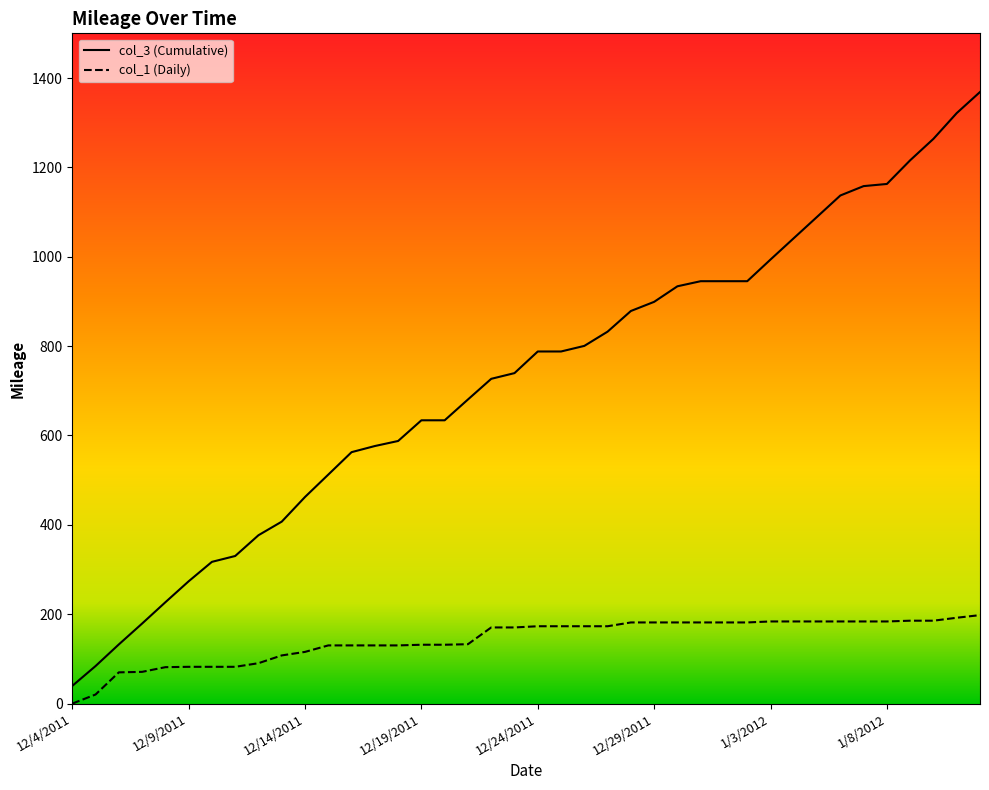

What are all the series names shown in the legend?

col_3, col_1